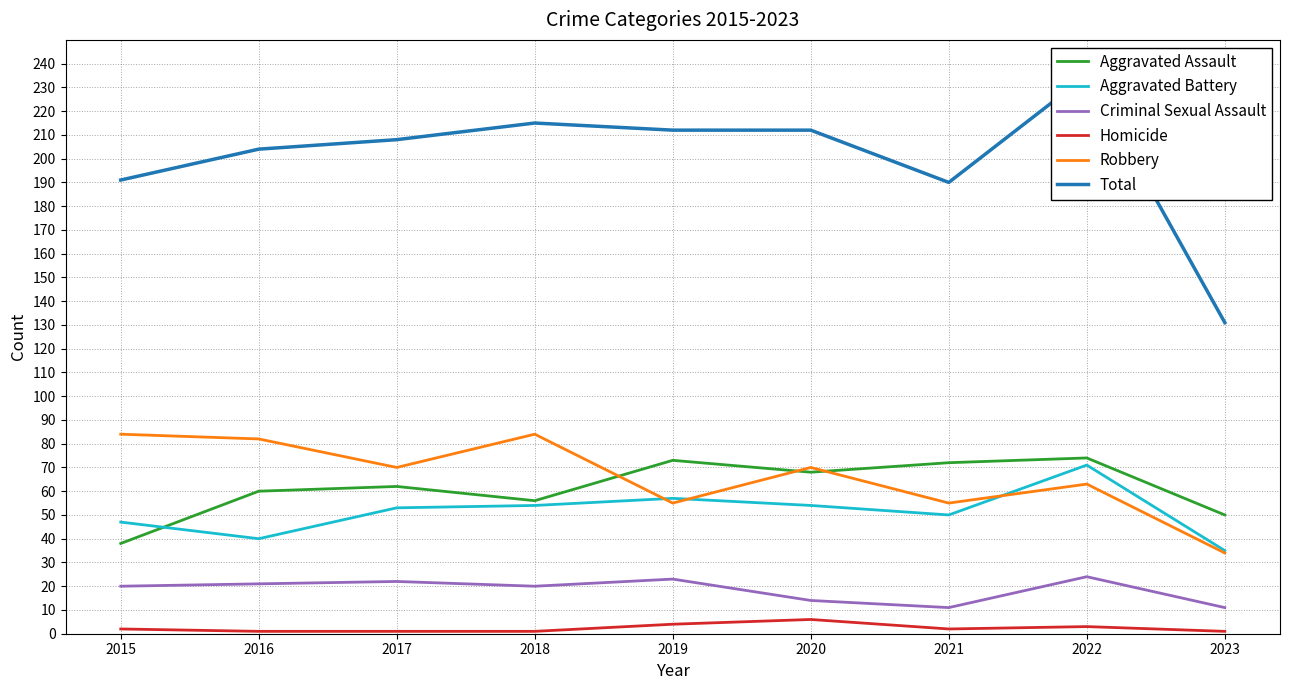

What are all the series names shown in the legend?

Aggravated Assault, Aggravated Battery, Criminal Sexual Assault, Homicide, Robbery, Total